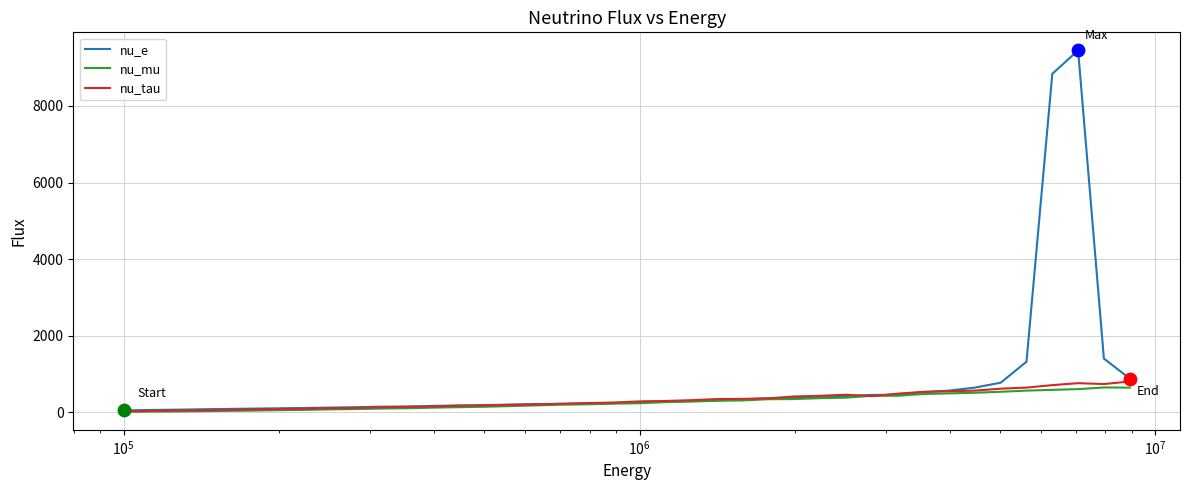

Which series has the widest spread of values?

nu_e